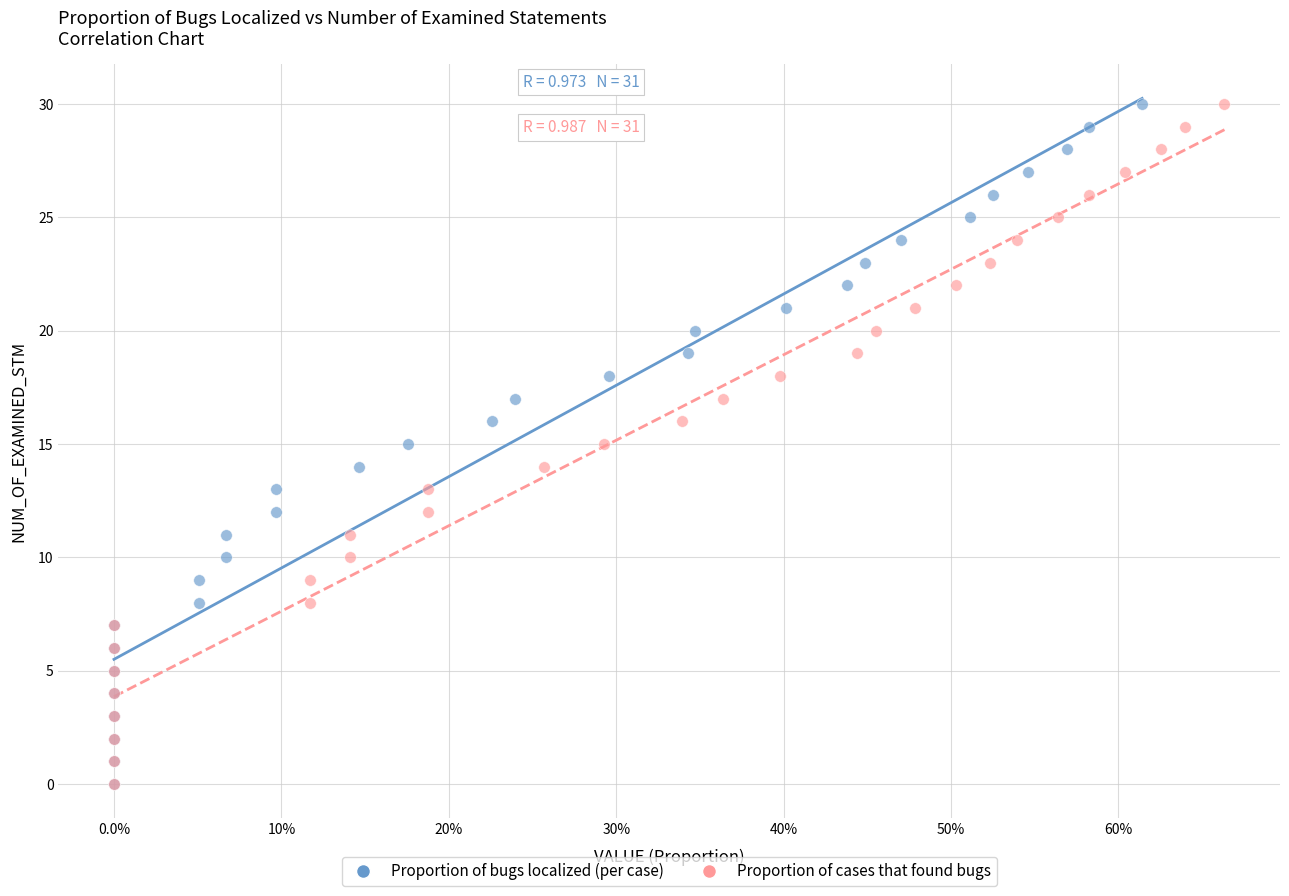

What are all the series names shown in the legend?

Proportion of bugs localized (per case), Proportion of cases that found bugs